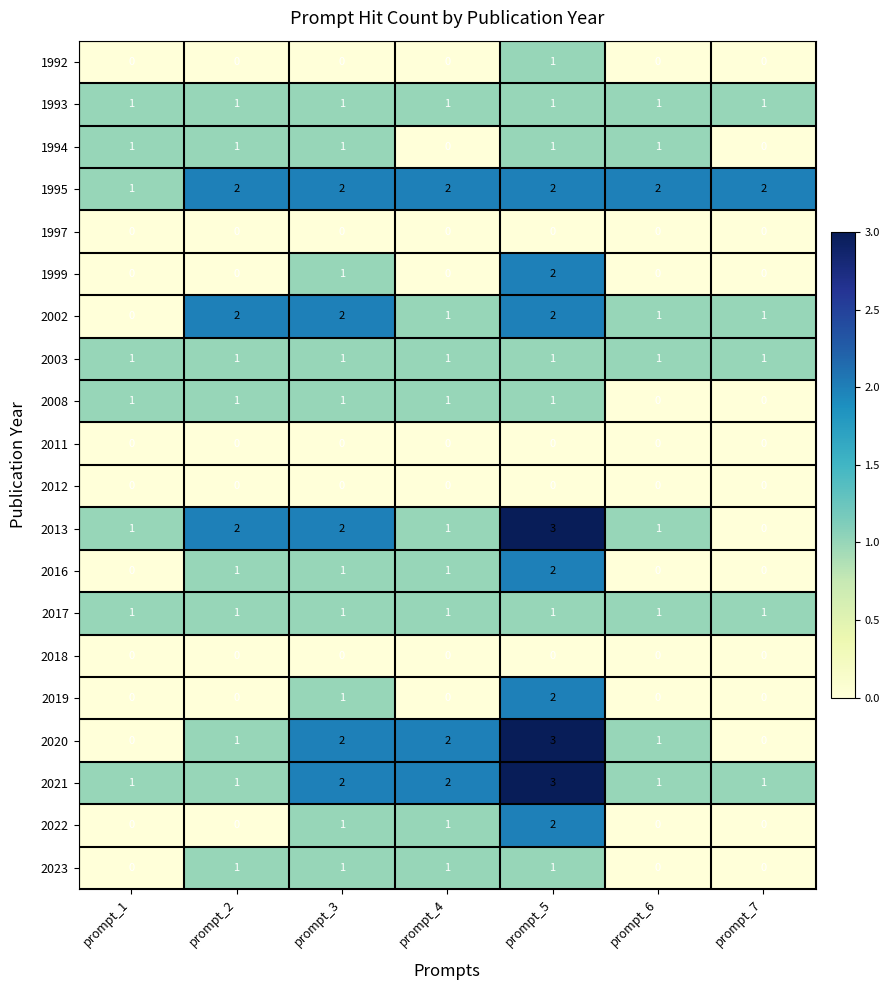

At which label does 2013 reach its minimum?

prompt_7